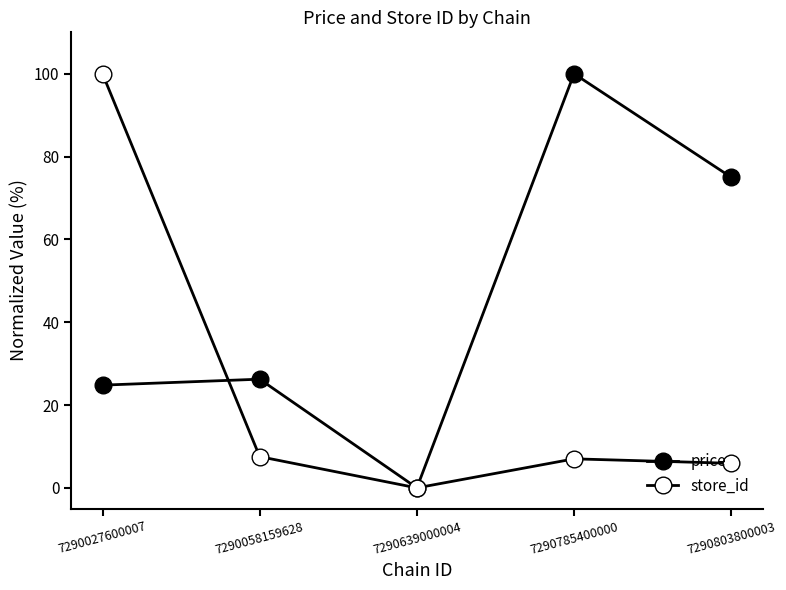

How many values in the store_id series exceed 7?

3